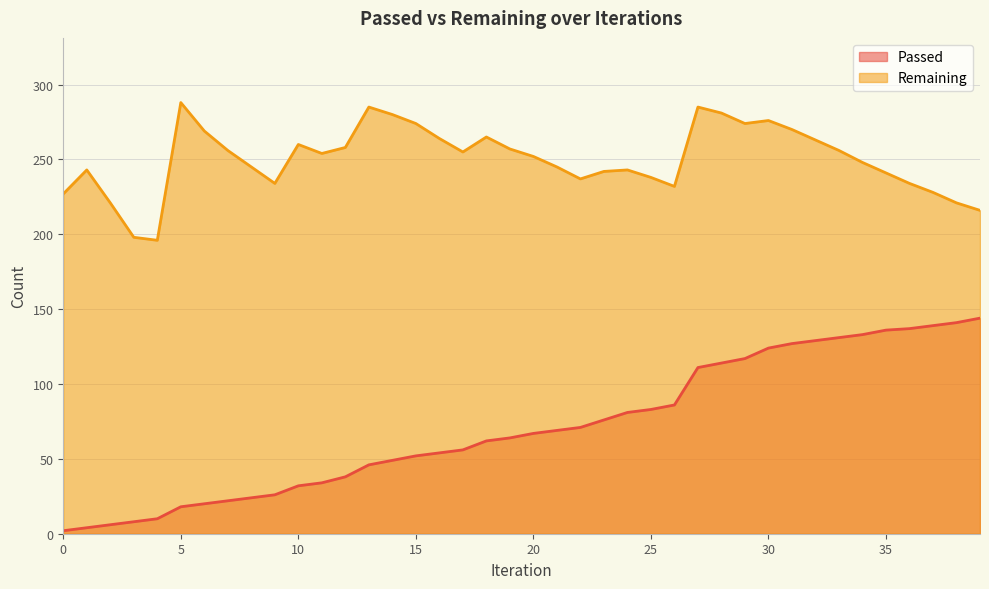

Between 1 and 38, which series saw the biggest shift?

Passed